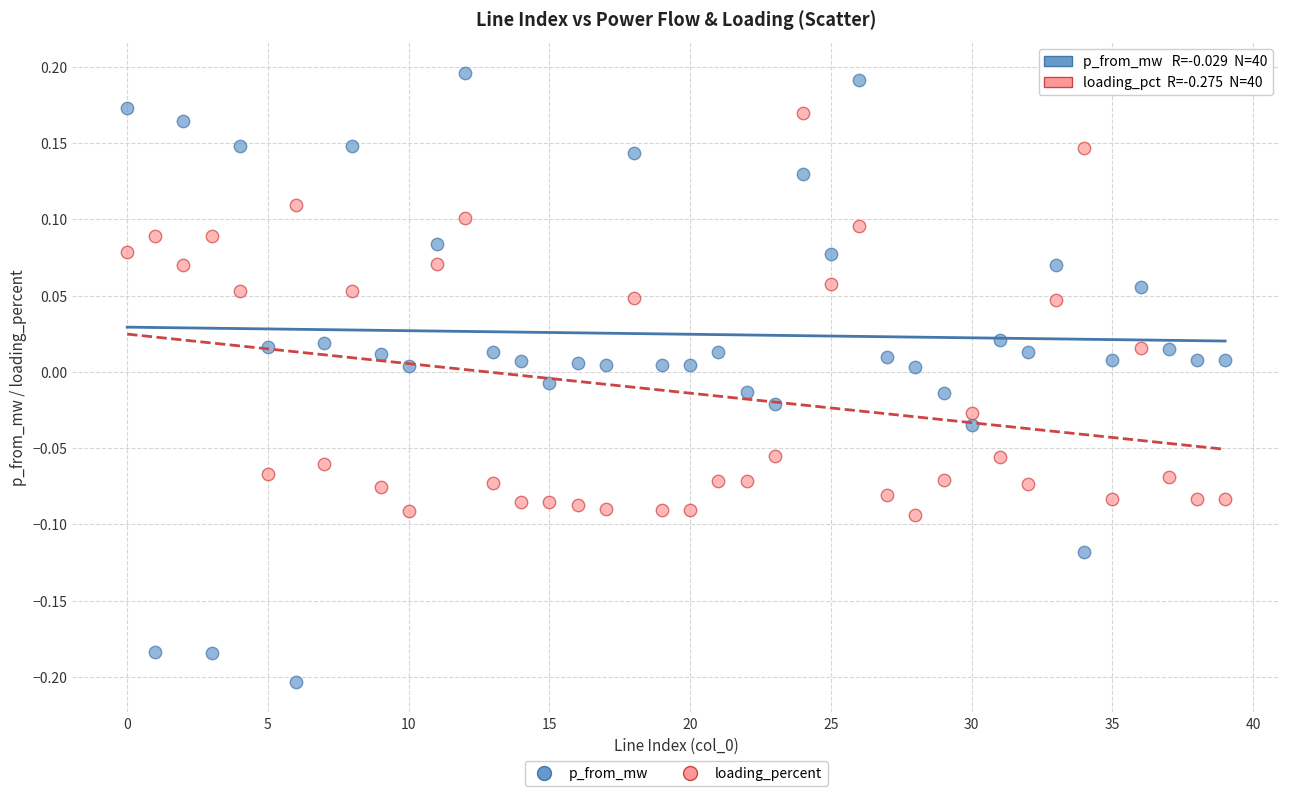

Across all data points, what is the range of Y values (max minus min)?

0.4